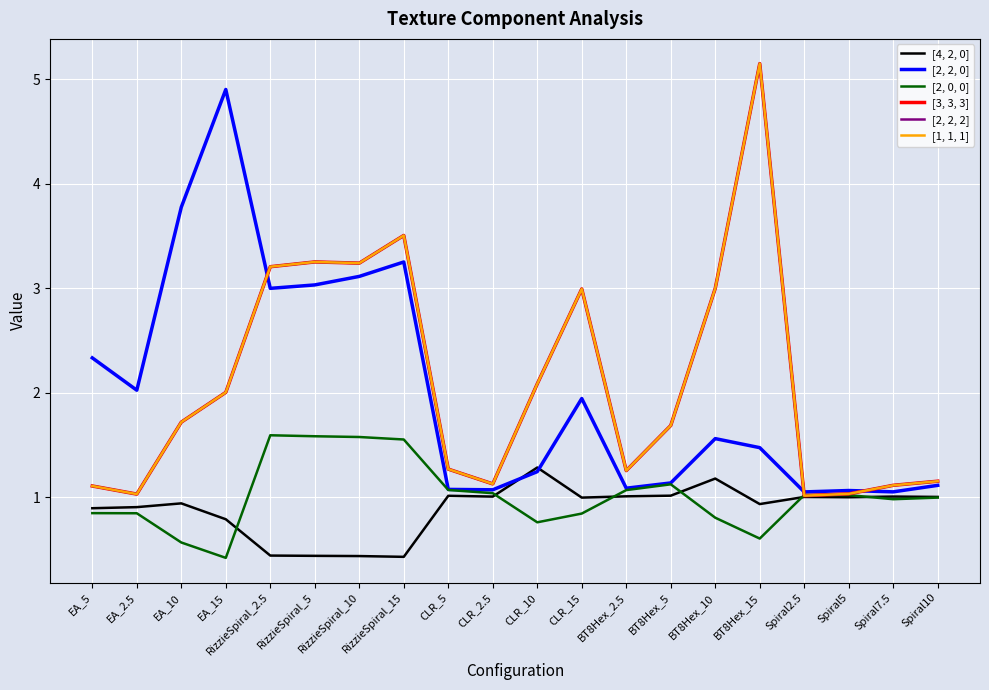

In [3, 3, 3], how many points are lower than both neighbors (excluding endpoints)?

5